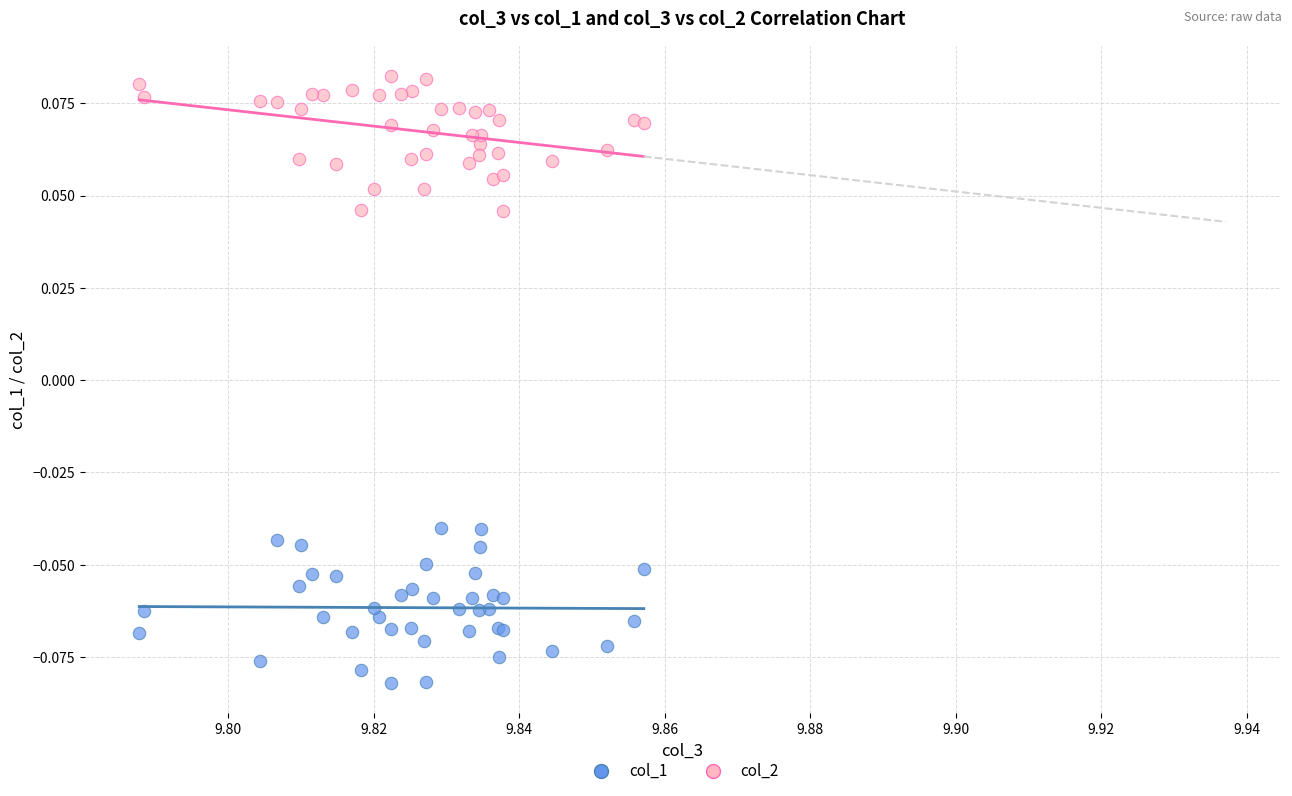

Which series has the widest spread of Y values?

col_1